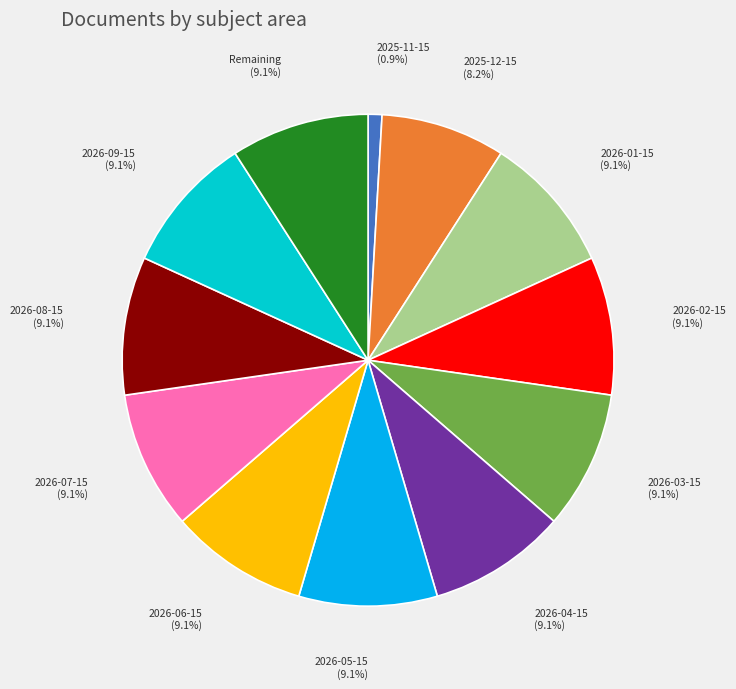

Which slice is the smallest?

2025-11-15